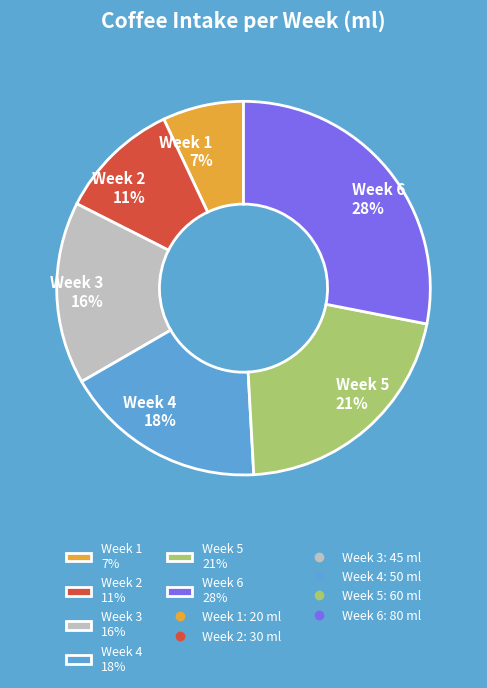

The Week 2 slice represents 11% of the pie. True or false?

True